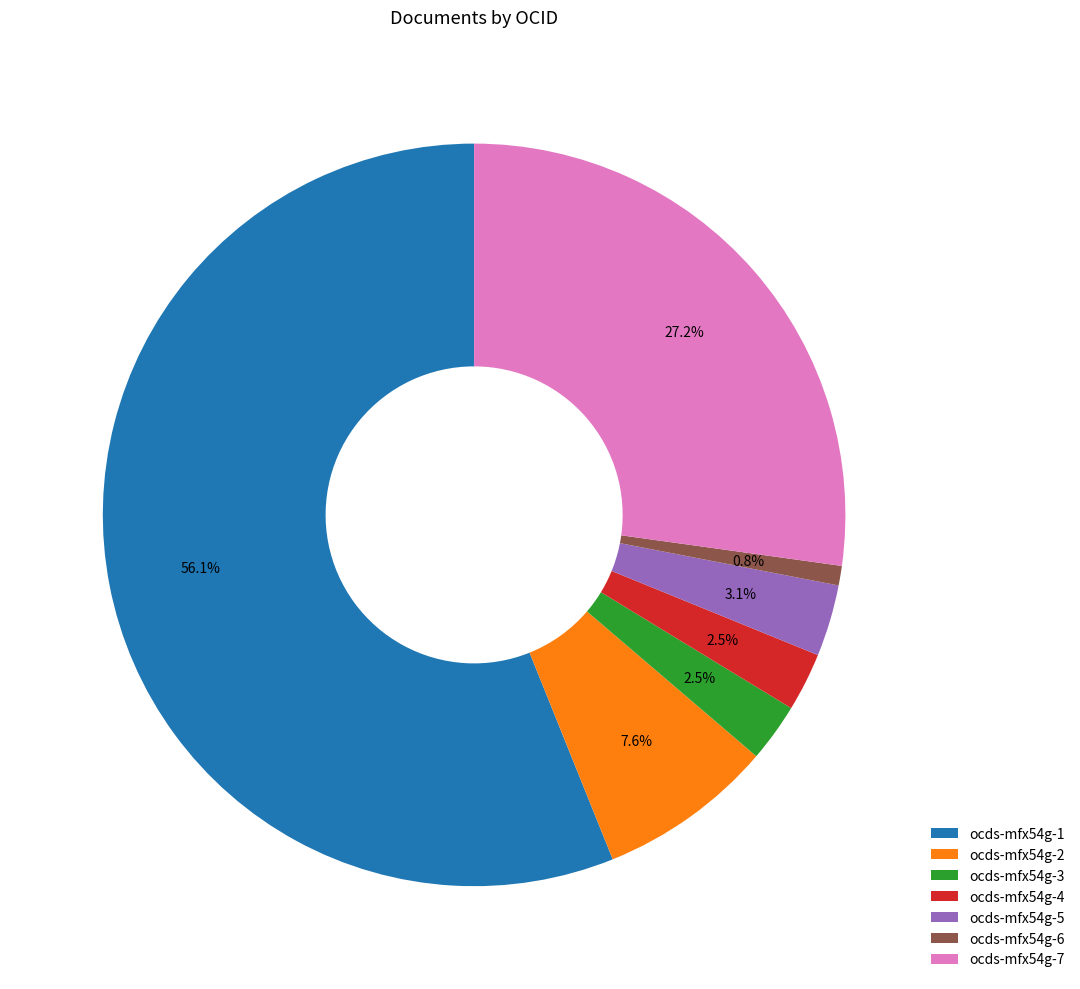

Which slice is the largest?

ocds-mfx54g-1